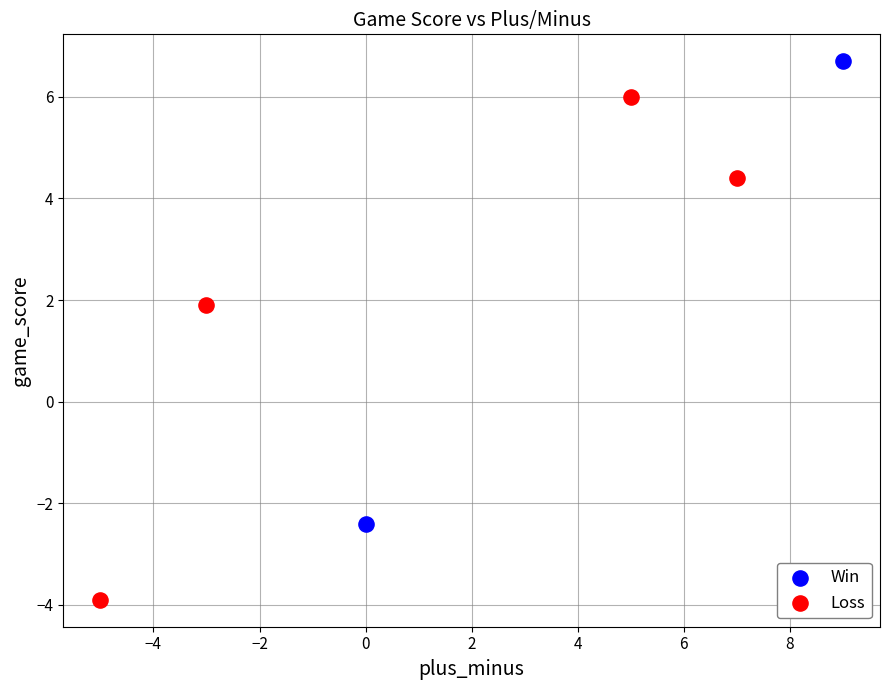

Which series has the largest Y range (max minus min)?

Loss